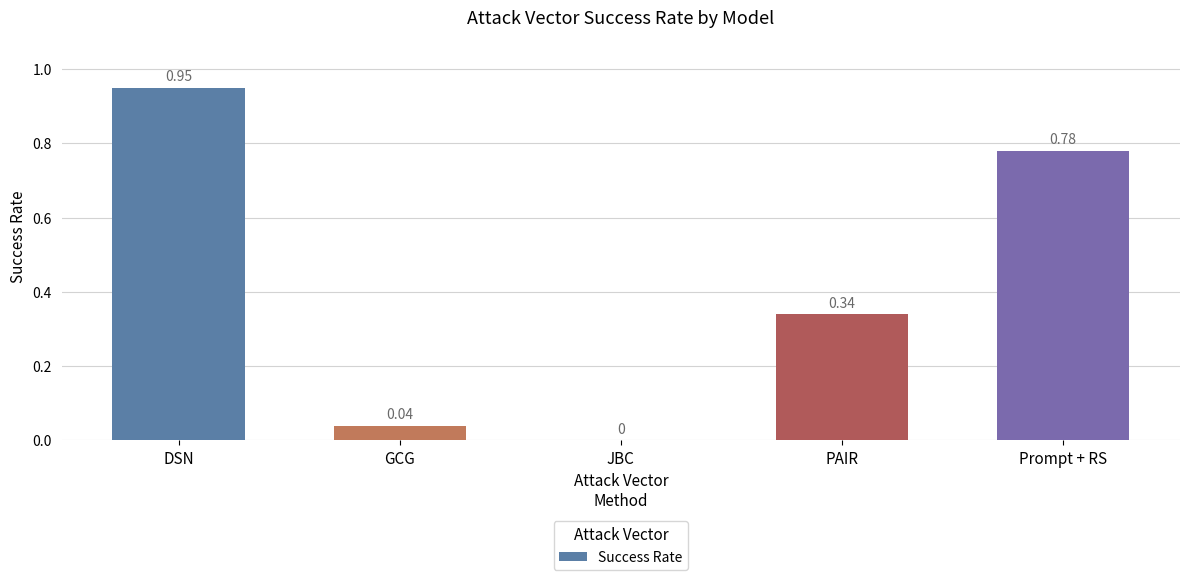

Which category has the highest value across all series?

DSN